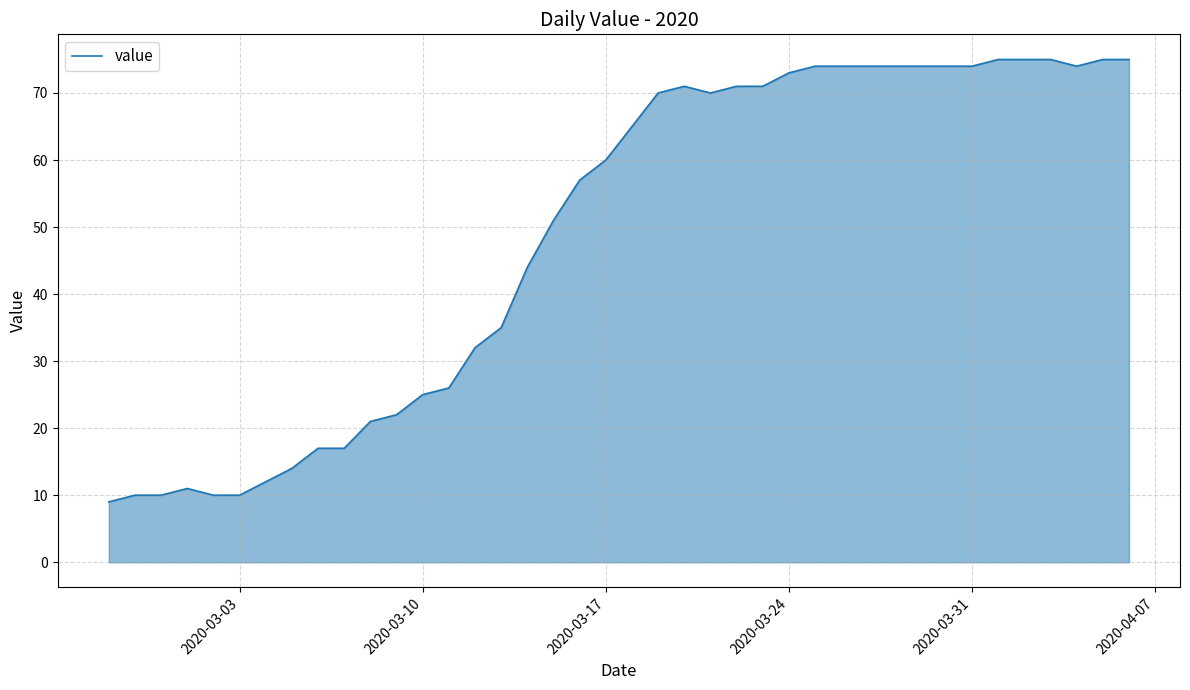

What is the minimum value shown in the chart?

9